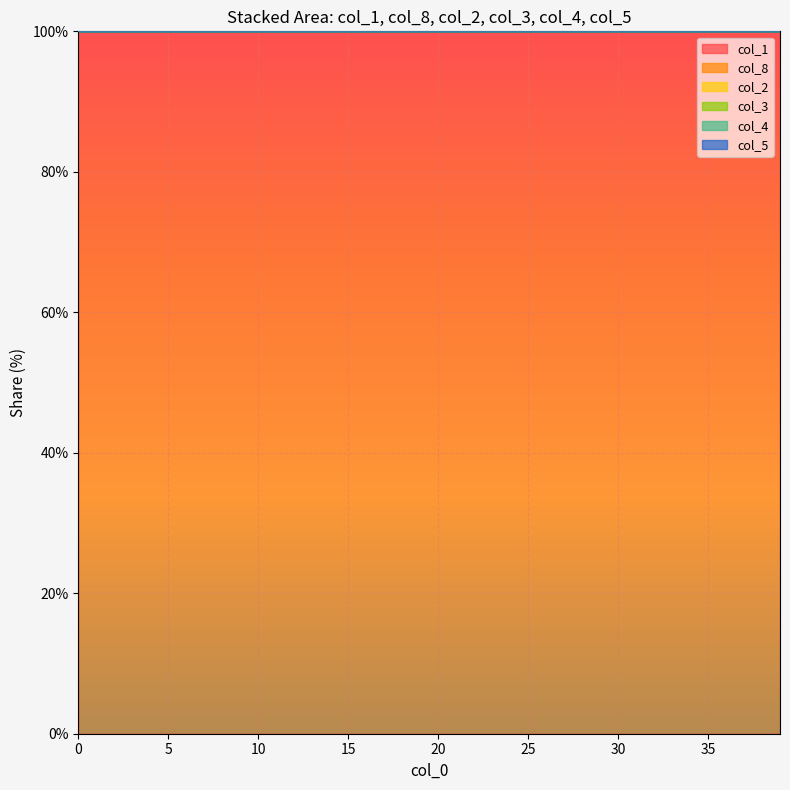

In col_4, how many points are higher than both neighbors (excluding endpoints)?

4